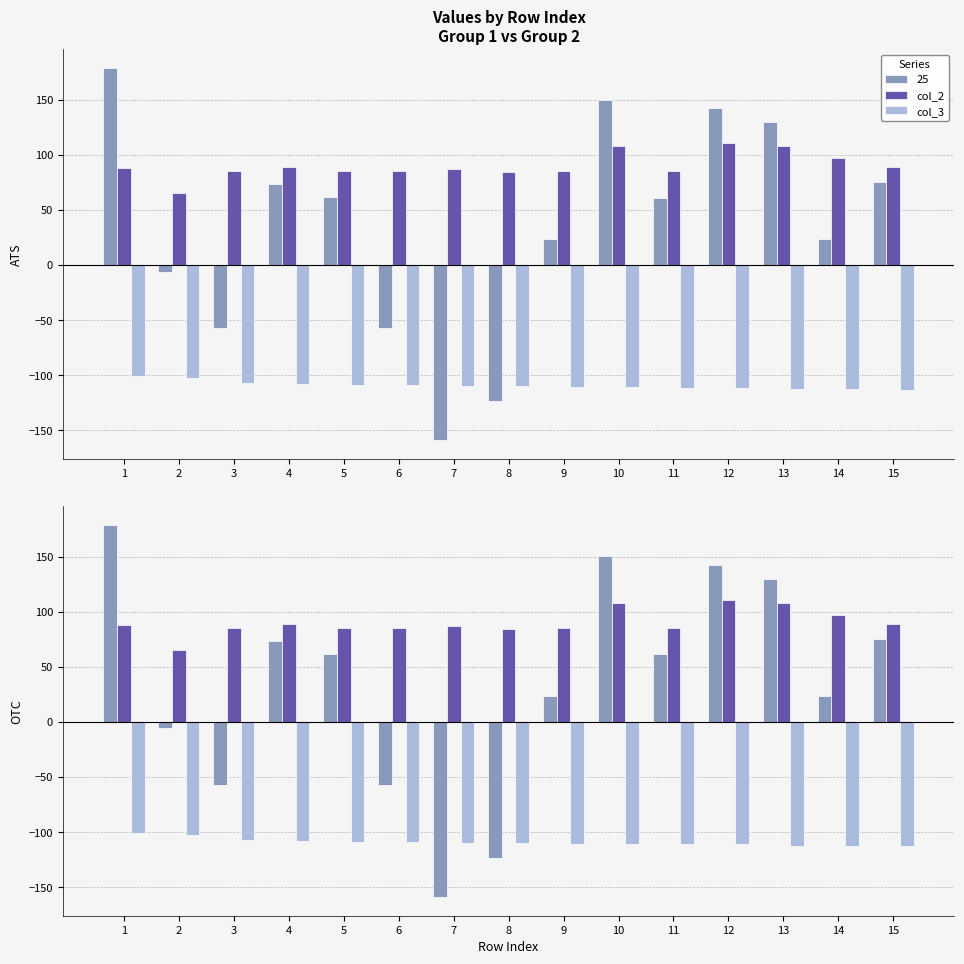

What is the difference between the maximum and minimum values in the col_3 series?

12.4